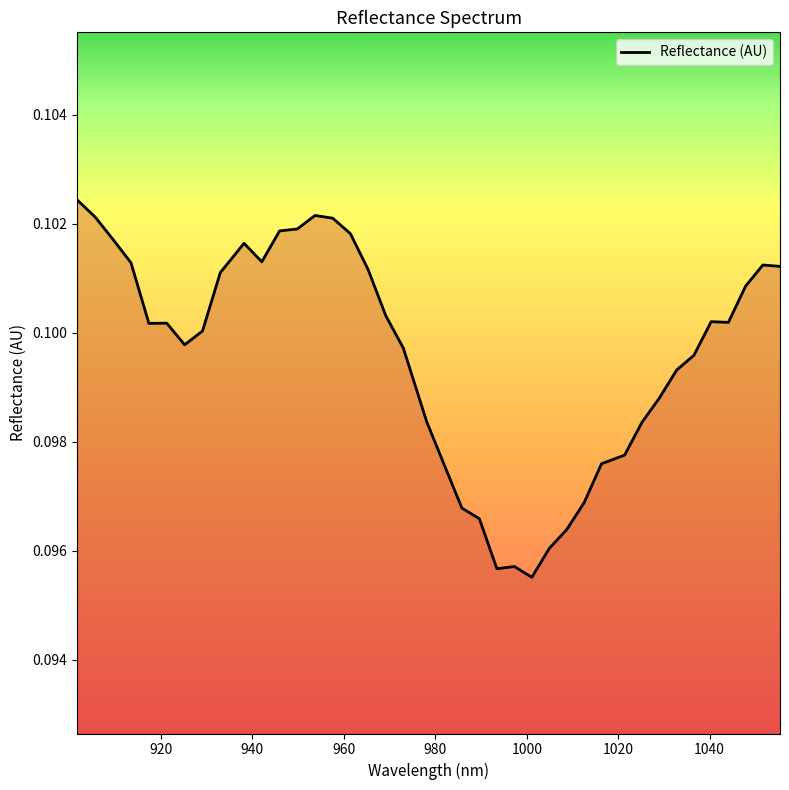

How many values are between 0 and 1?

40